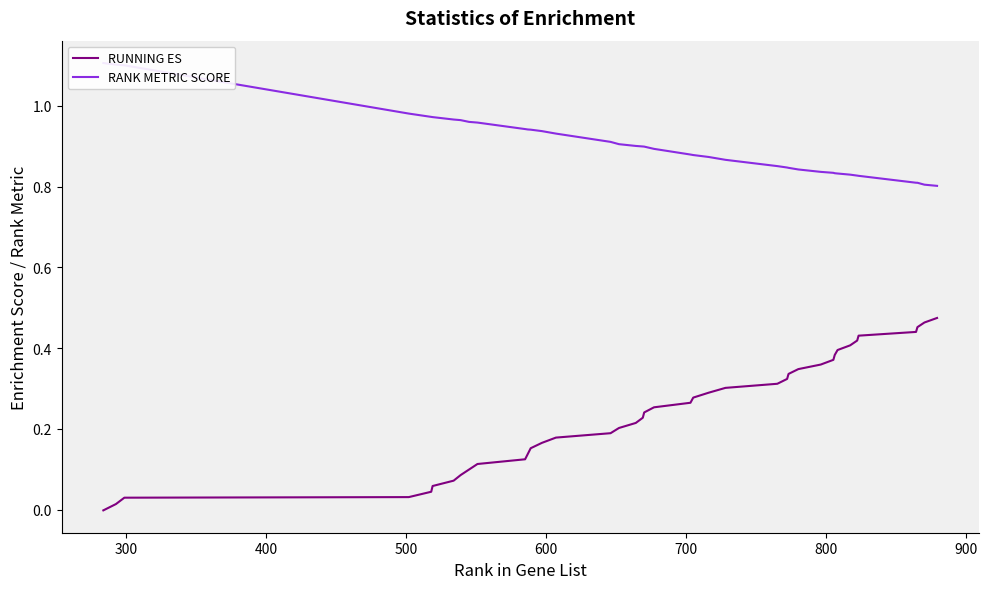

True or false: RANK METRIC SCORE has more than 2 interior local peaks.

False